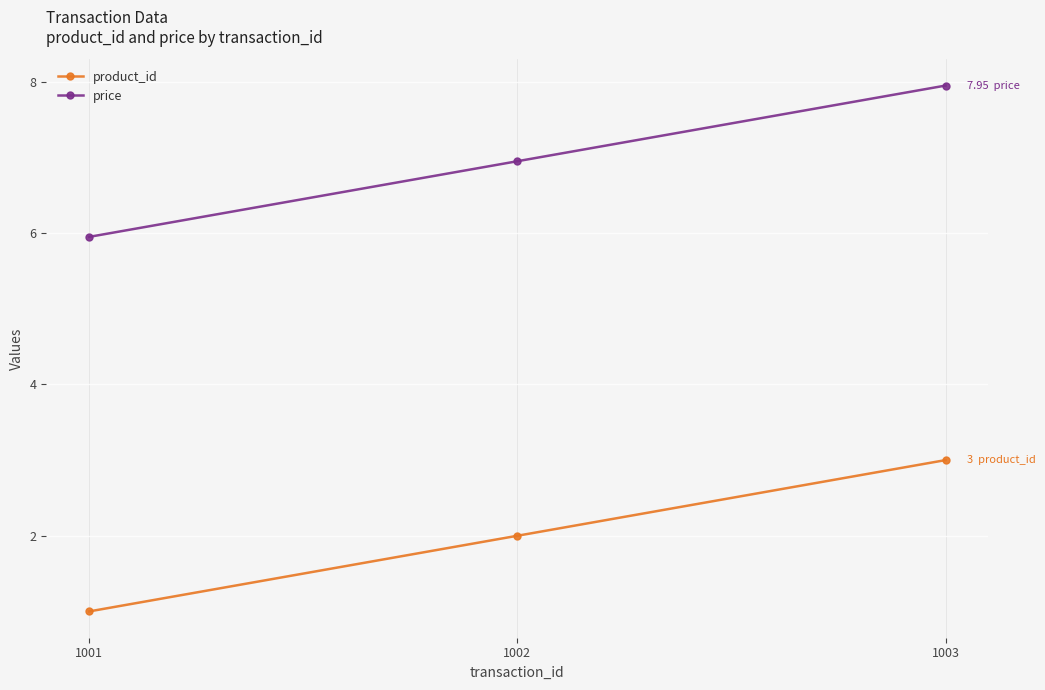

At which label does price first exceed 6?

1002